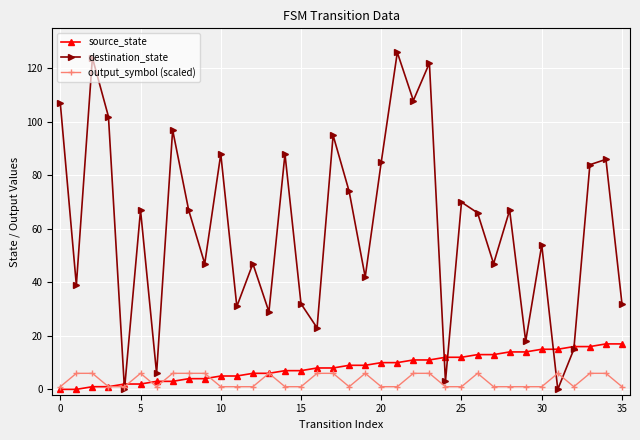

What is the highest value of the destination_state series?

126